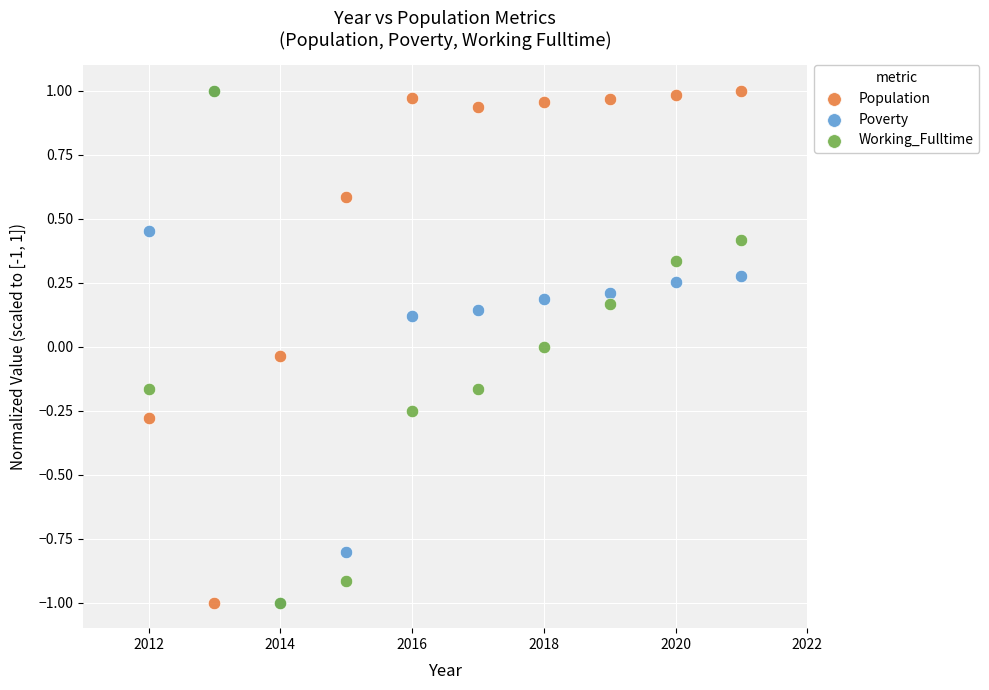

What are all the series names shown in the legend?

Population, Poverty, Working_Fulltime